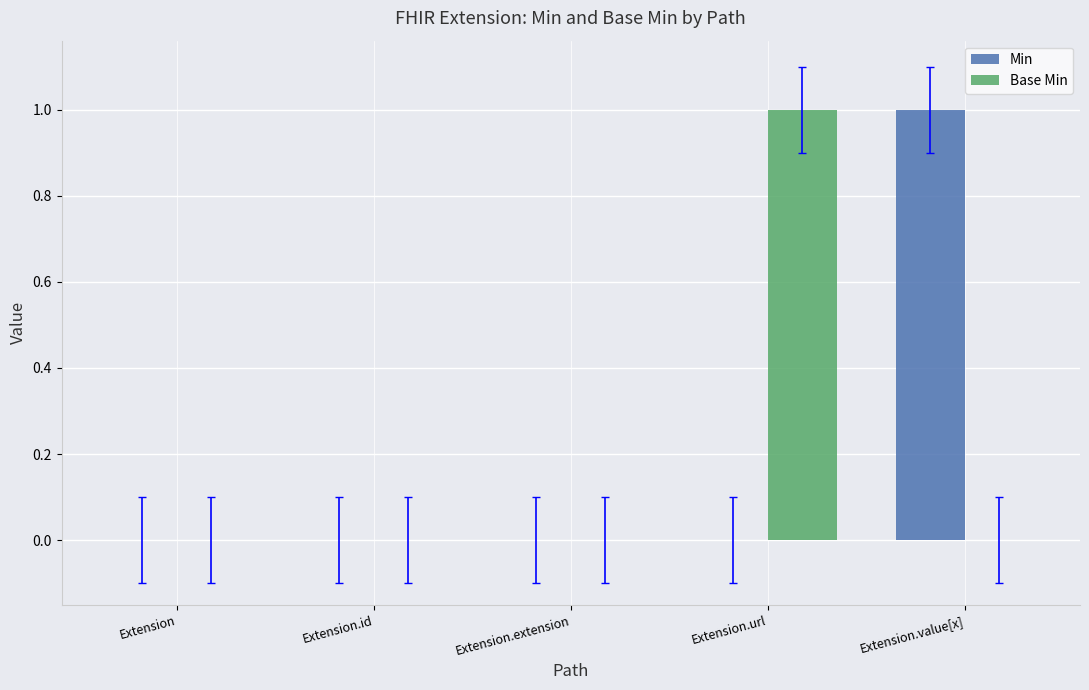

At which label does Base Min reach its peak?

Extension.url